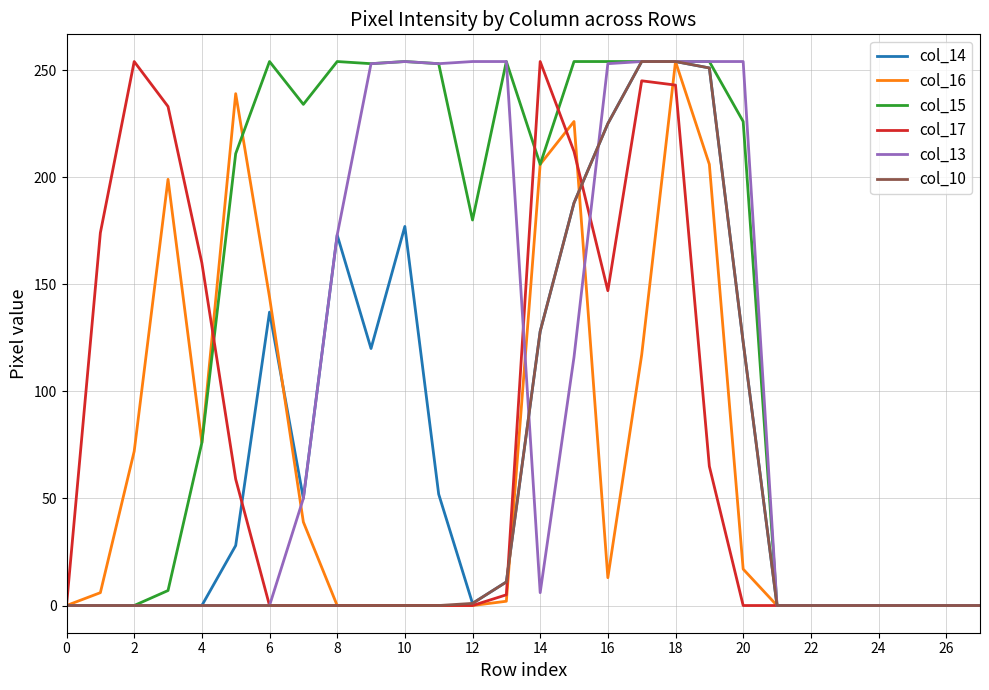

Which series has the largest total across all categories?

col_15